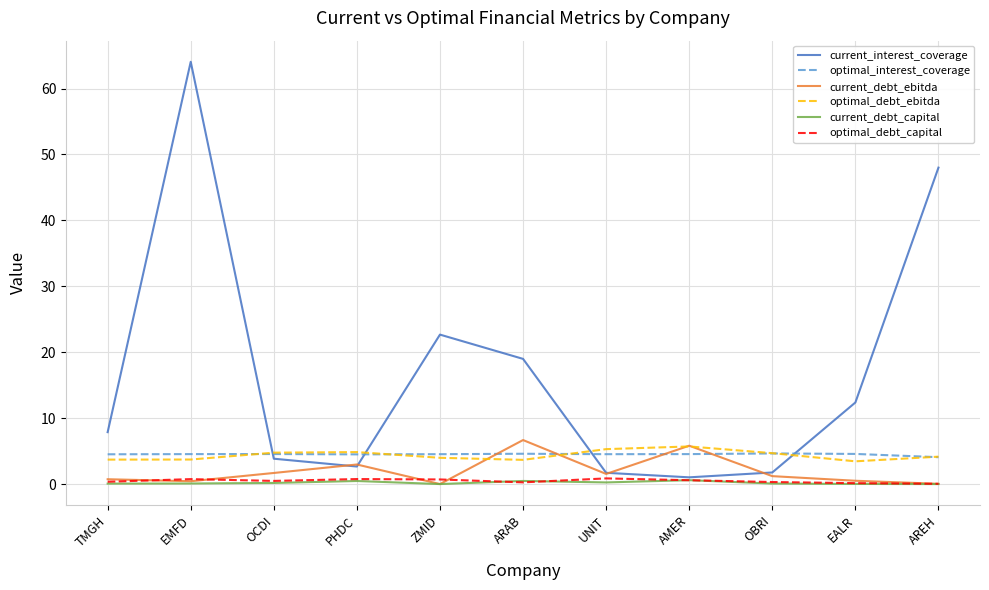

Is it true that optimal_debt_ebitda equals 5.3 at UNIT?

True